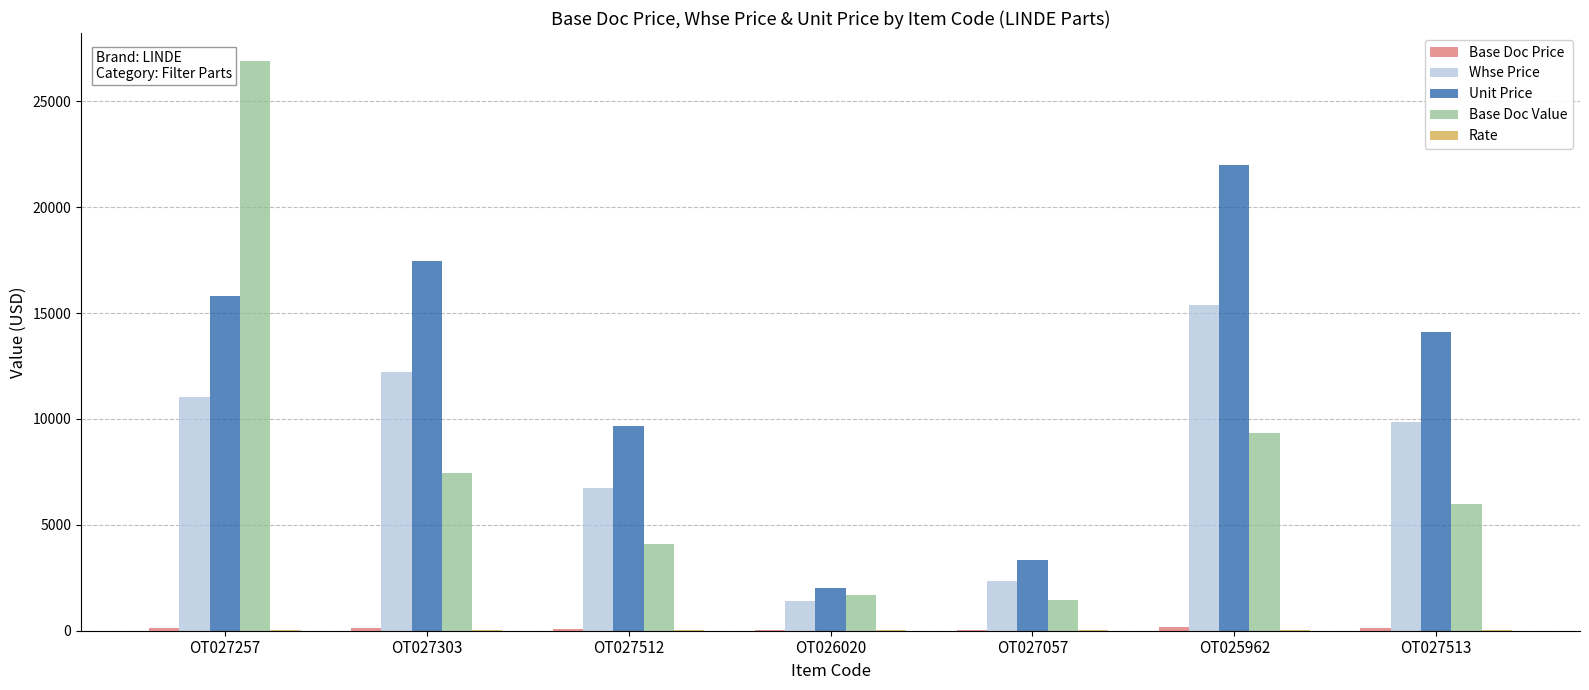

Between OT027257 and OT027512, which series saw the biggest shift?

Base Doc Value